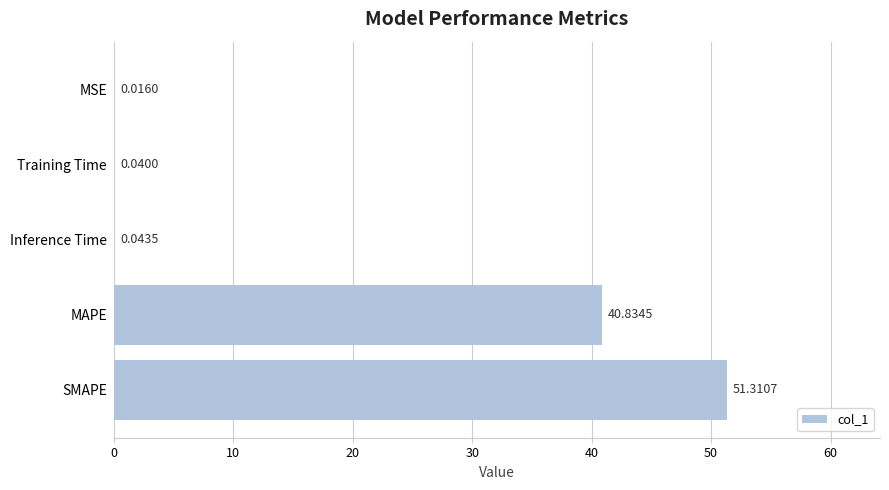

At which label is the value closest to 25?

MAPE